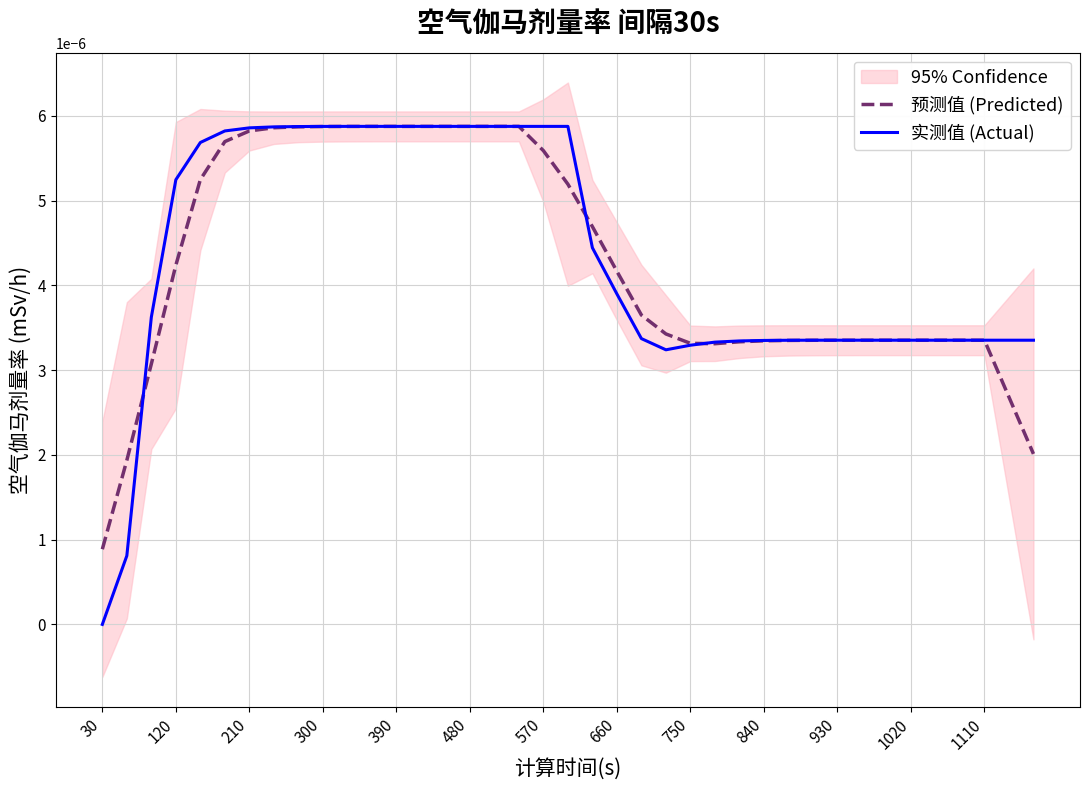

Which category has the lowest value in the 实测值 (Actual) series?

30